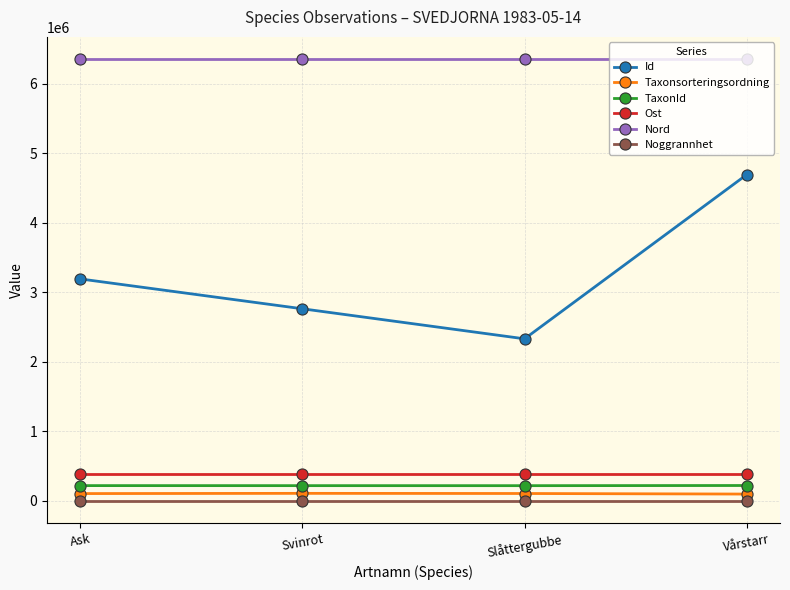

Which series has the widest spread of values?

Id